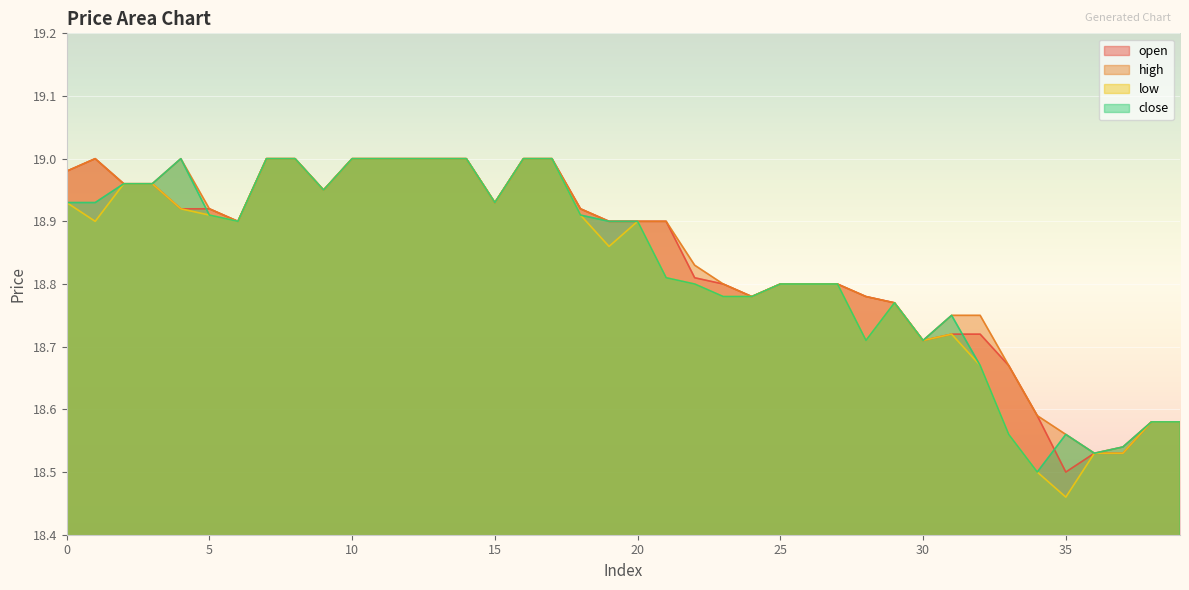

How many lines are shown in the chart?

4